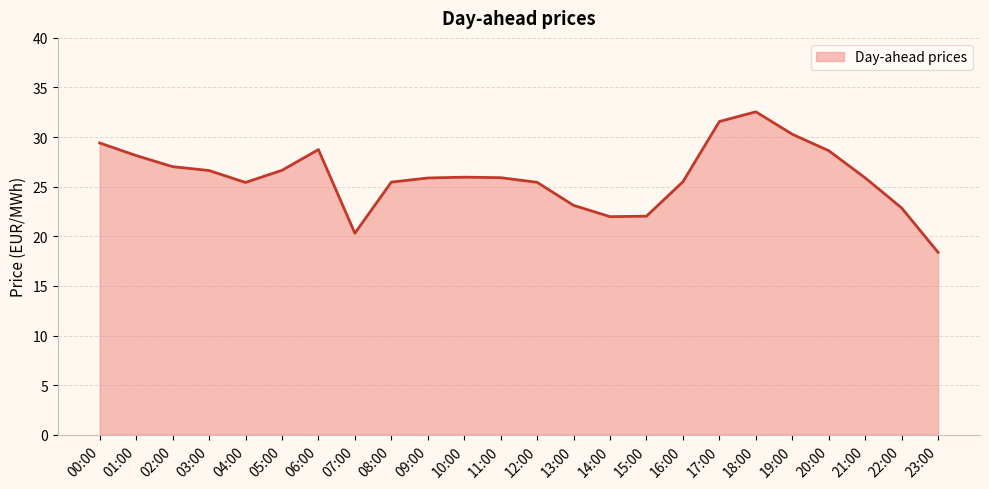

True or false: the data has more than 2 interior local peaks.

True